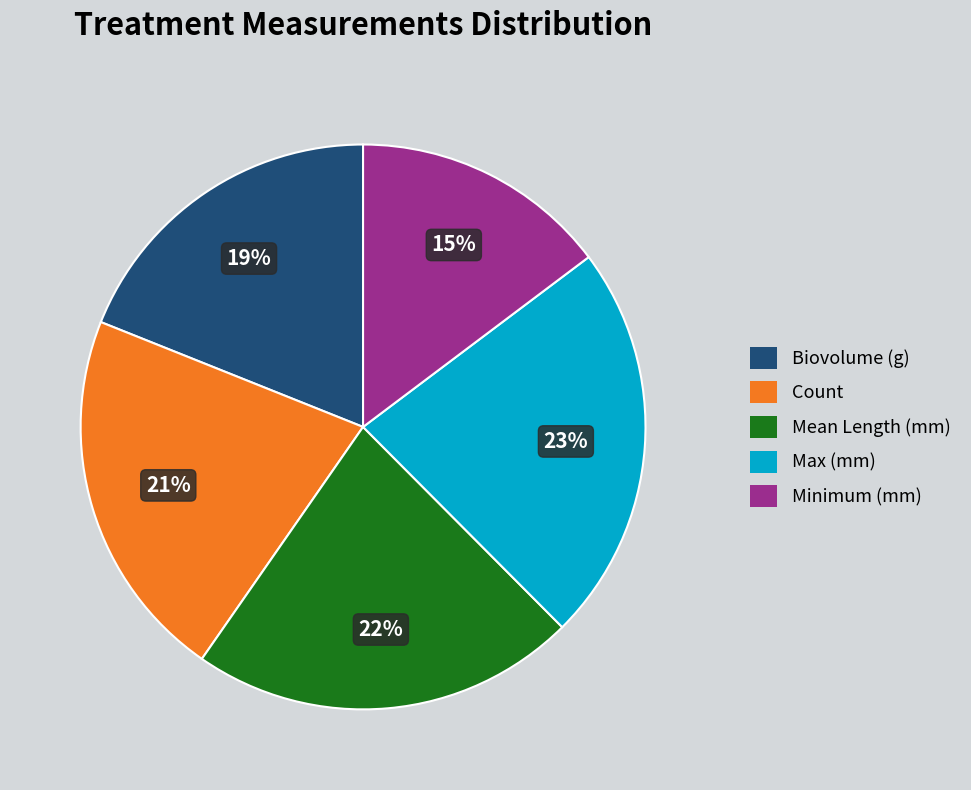

Count the number of slices in the pie.

5